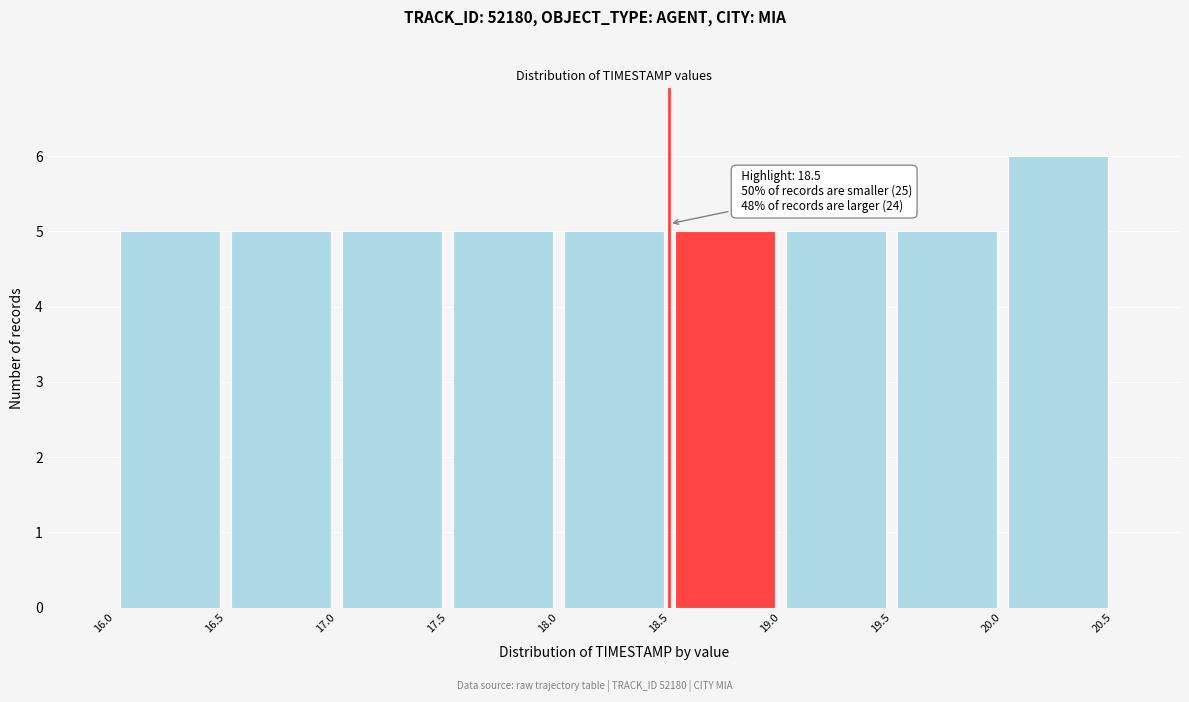

Which range on the x-axis has the tallest bar?

20.0 to 20.5